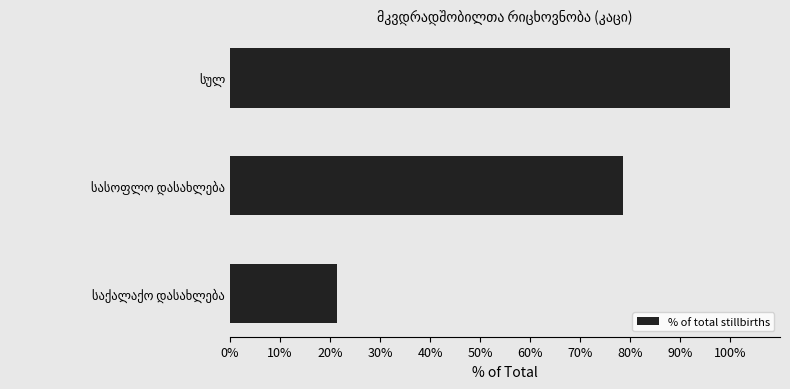

What is the smallest value displayed?

21.4